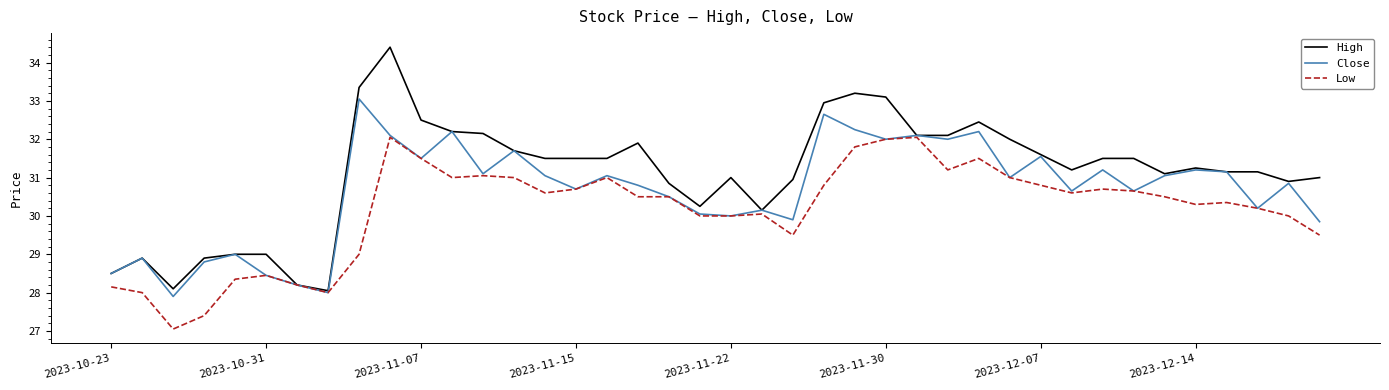

Which series has the largest total across all categories?

High